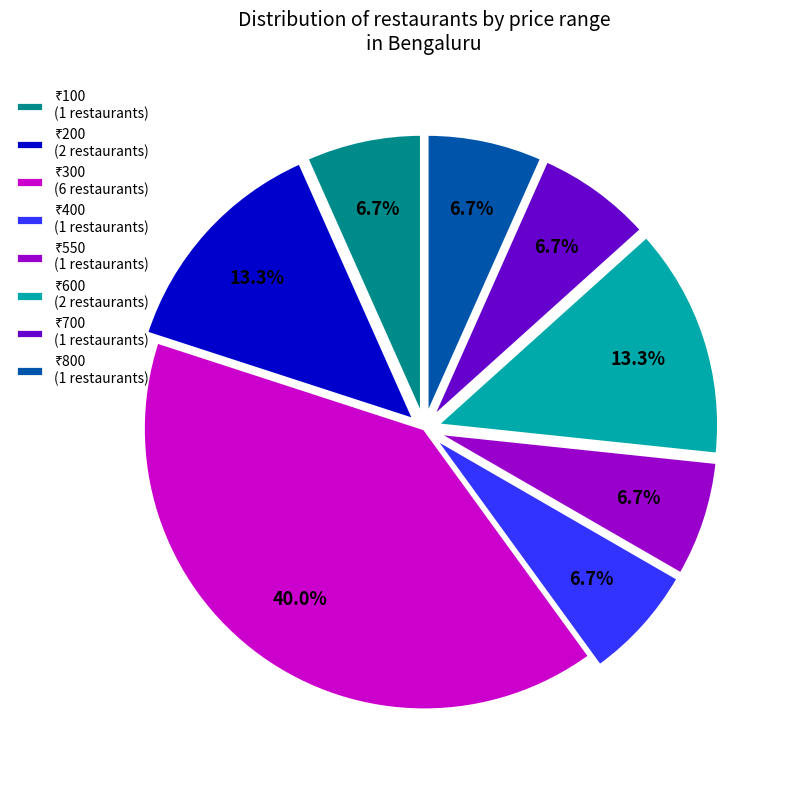

Does any single category account for the majority?

No